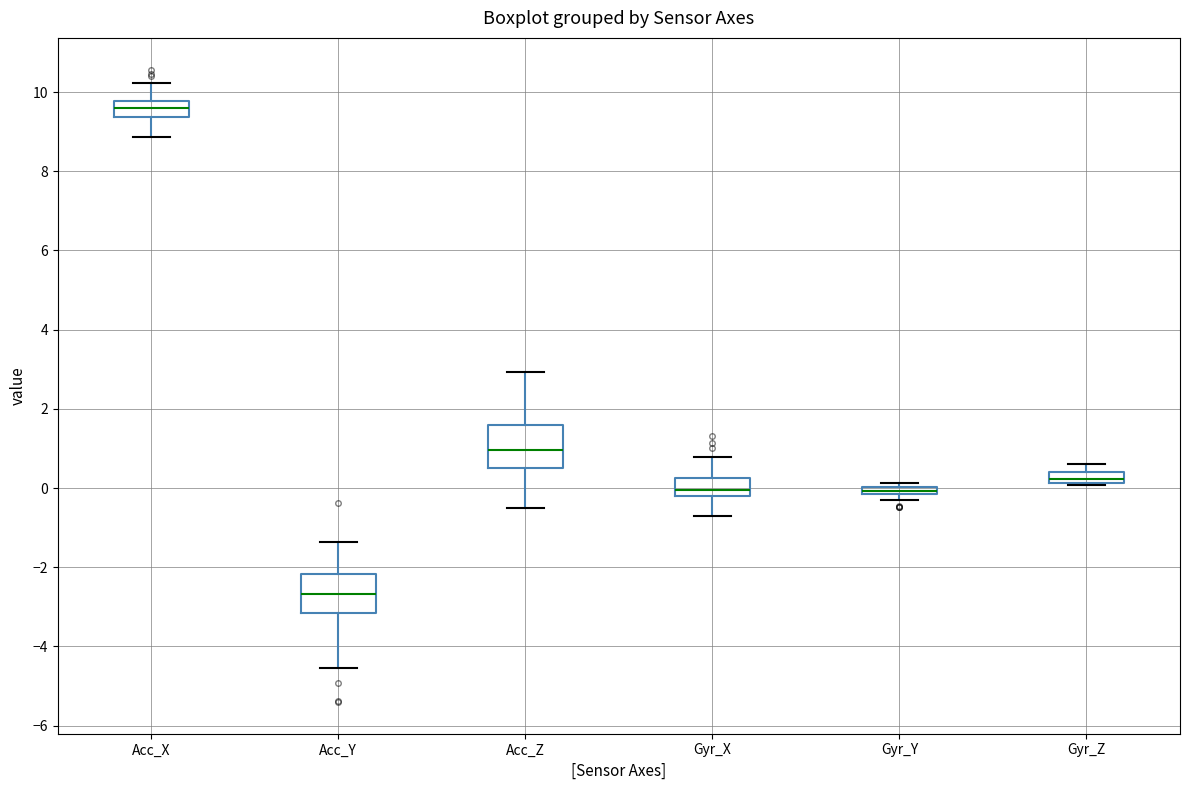

Where does the median line of the box for Gyr_X sit on the y-axis? The values are not printed on the chart, so give them approximately, as read against the axis.

0.0